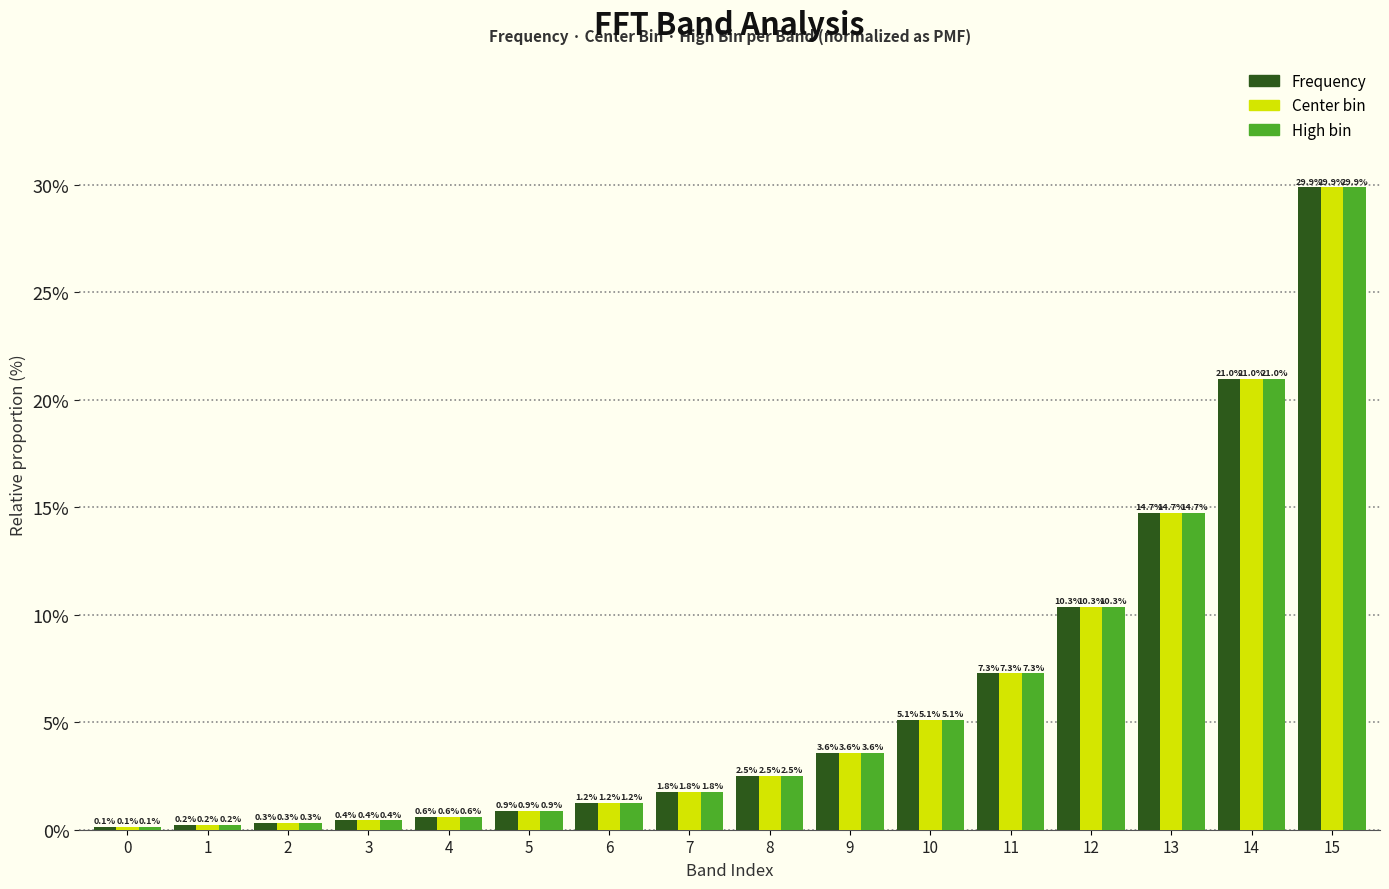

Reading right to left, transcribe all the data shown in this chart.

Frequency: 29.9	21.0	14.7	10.3	7.3	5.1	3.6	2.5	1.8	1.2	0.9	0.6	0.4	0.3	0.2	0.1
Center bin: 29.9	21.0	14.7	10.3	7.3	5.1	3.6	2.5	1.8	1.2	0.9	0.6	0.4	0.3	0.2	0.1
High bin: 29.9	21.0	14.7	10.3	7.3	5.1	3.6	2.5	1.8	1.2	0.9	0.6	0.4	0.3	0.2	0.1